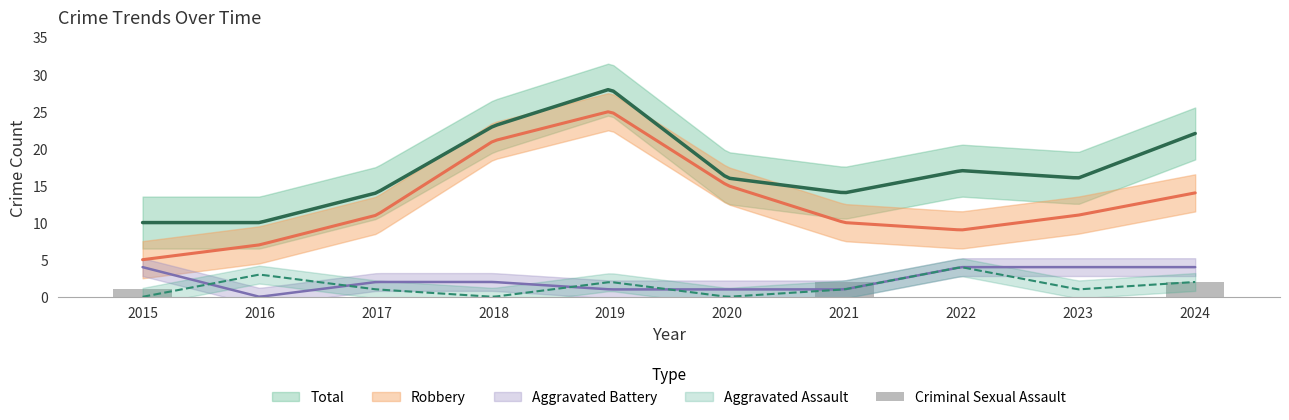

Count the values in the range 0 to 1.

8